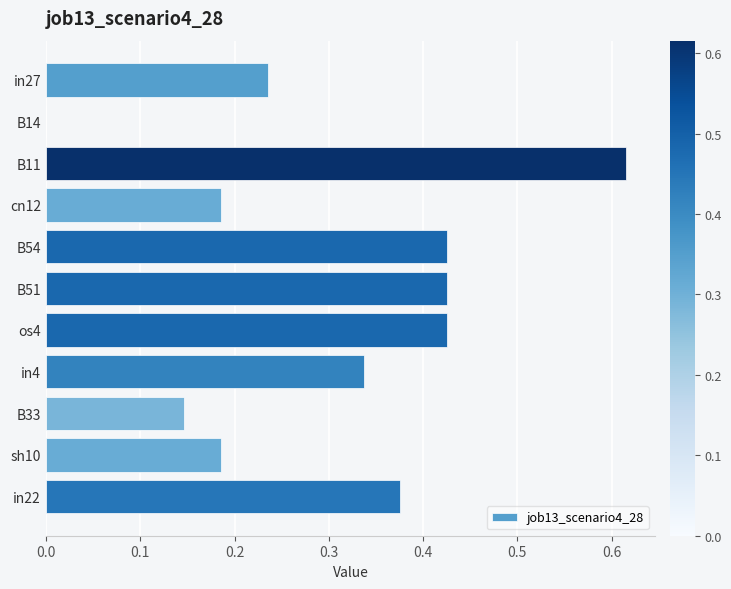

Does the chart contain stacked bars?

No